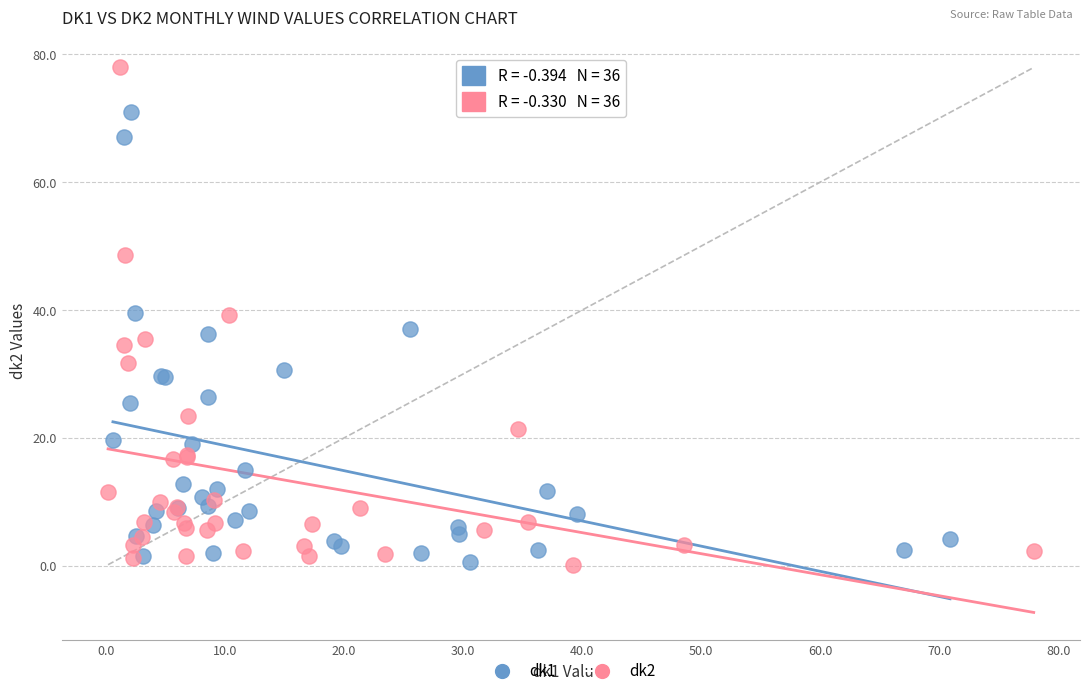

Which series has the largest Y range (max minus min)?

dk2